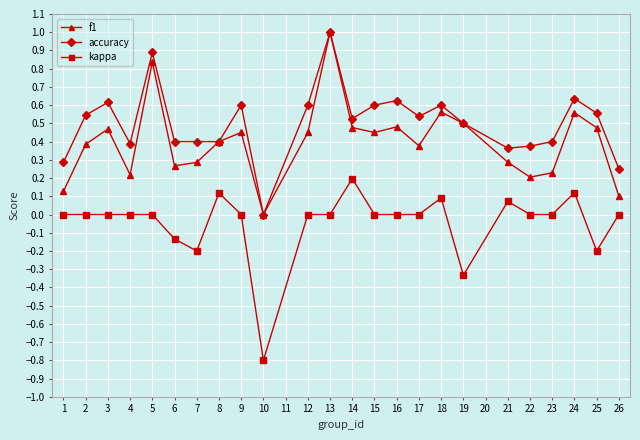

True or false: f1 has a value of 0.0 at 26.

False